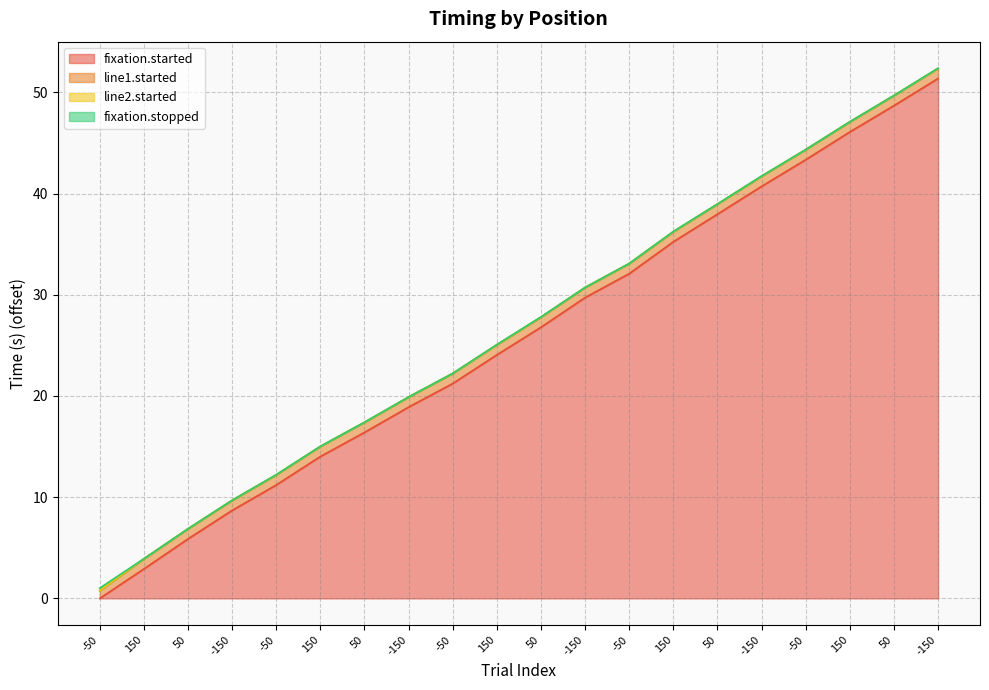

Between 50 and -50, which series saw the biggest shift?

fixation.started